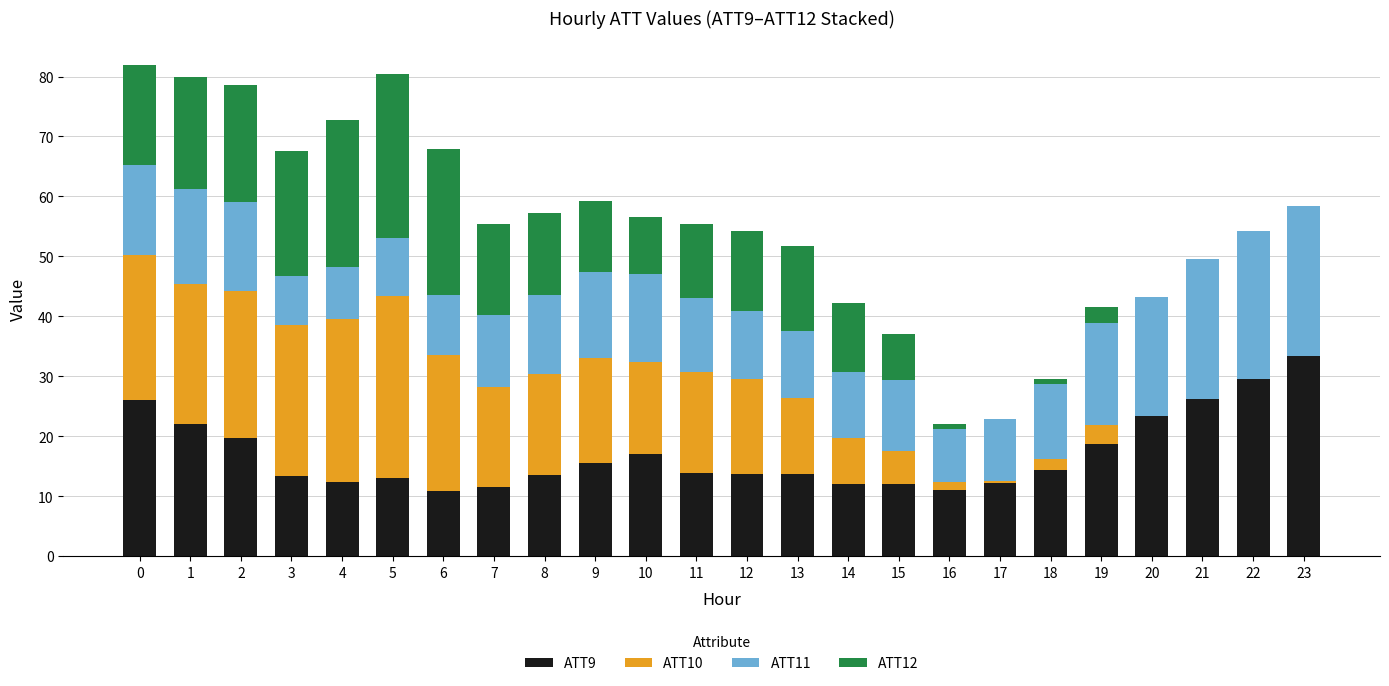

What is the average value of the ATT9 series?

17.1